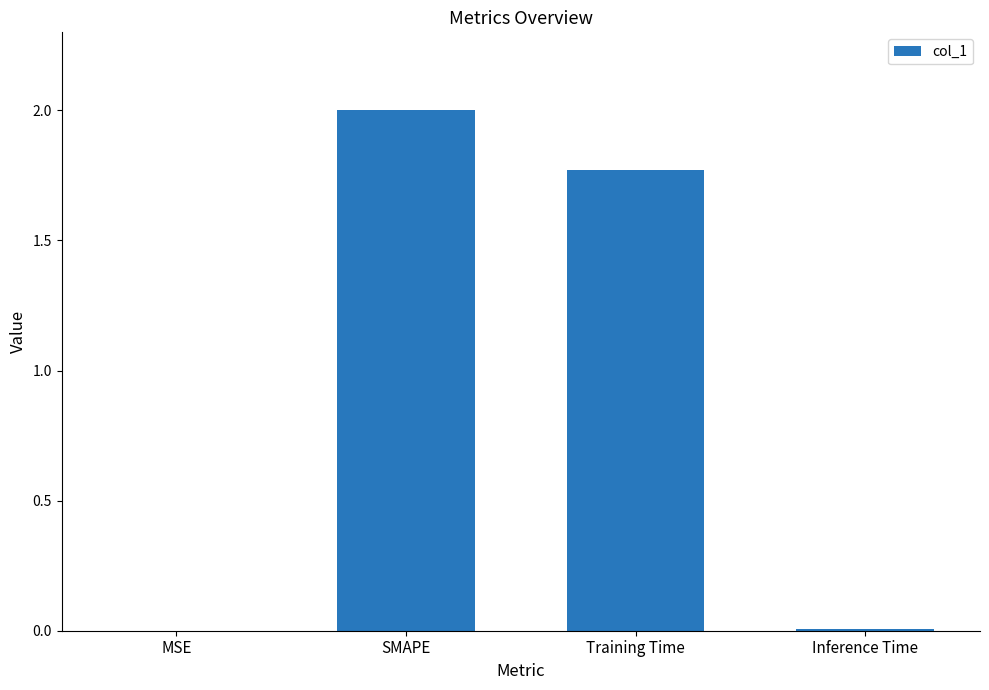

Is it true that the value at Inference Time is 0.0?

True